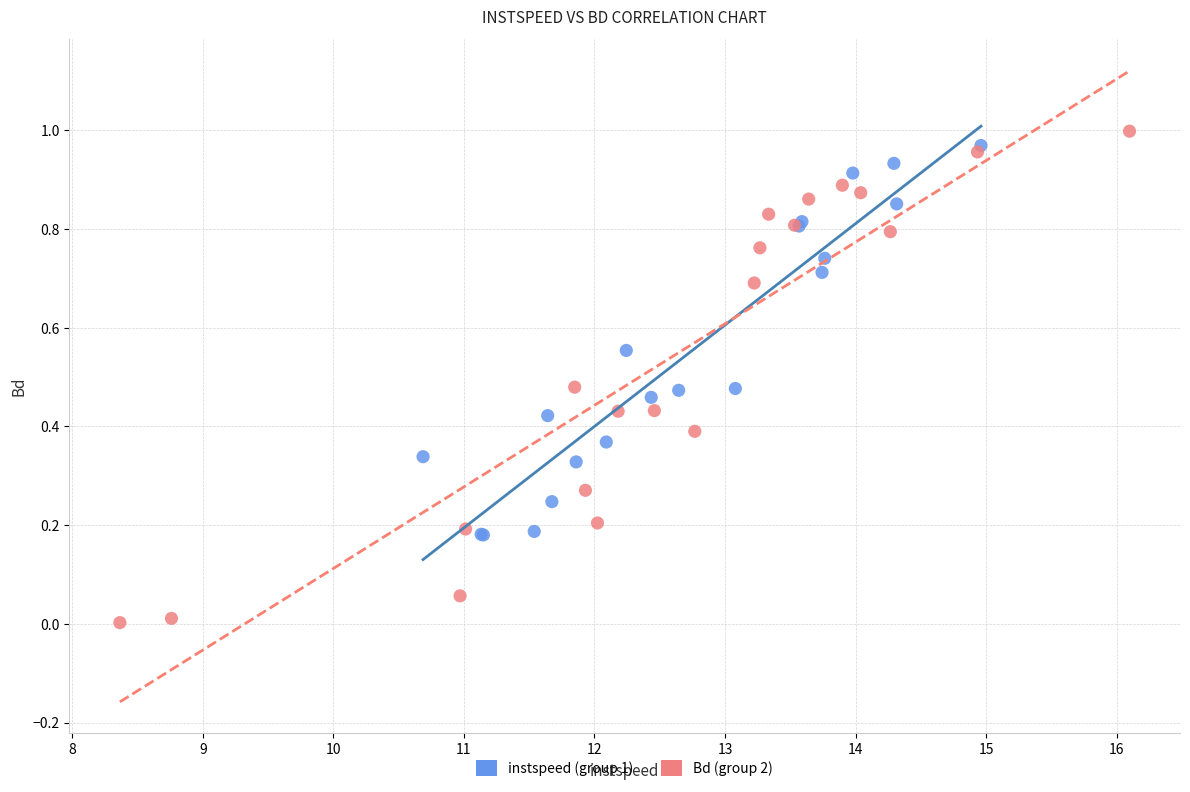

Which series reaches the minimum Y coordinate?

Bd (group 2)